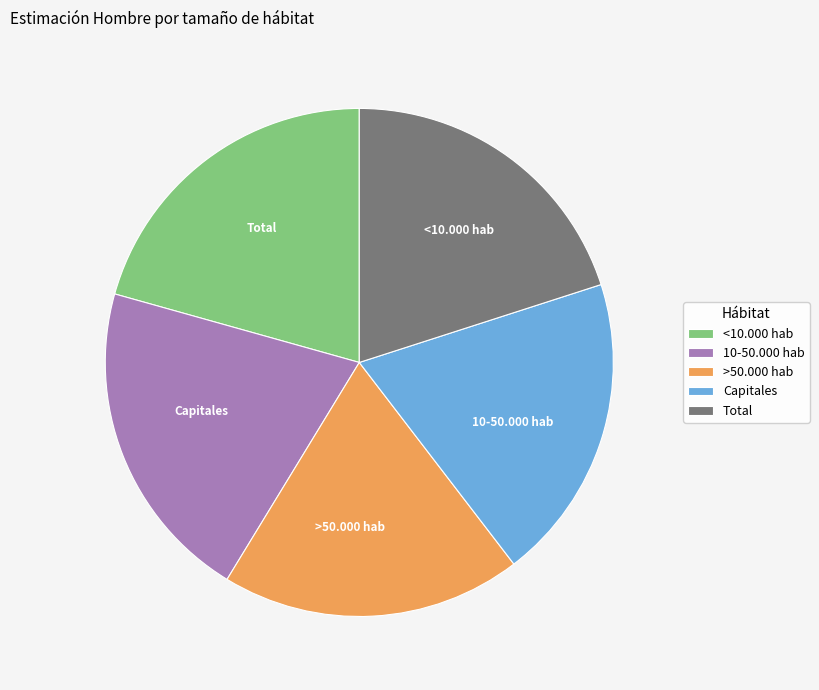

To the nearest percent, what is the combined percentage of <10.000 hab and 10-50.000 hab?

41%